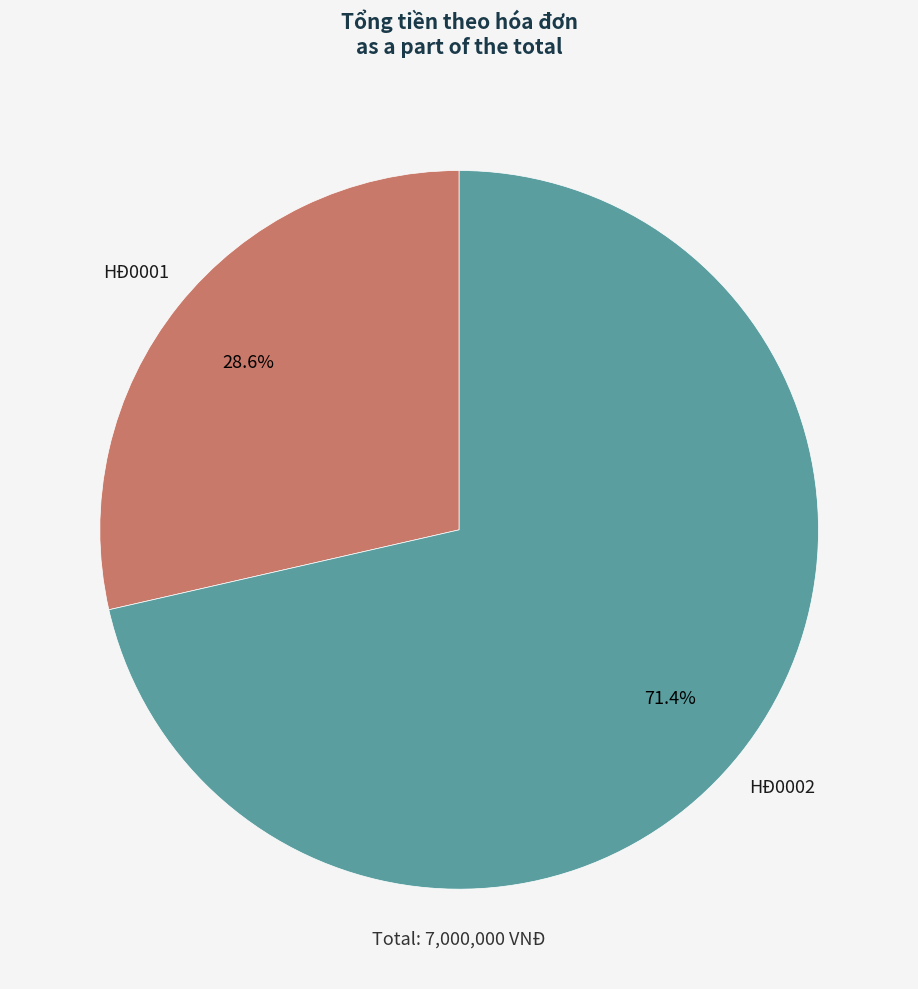

Combined, do HĐ0002 and HĐ0001 account for over 50%?

Yes